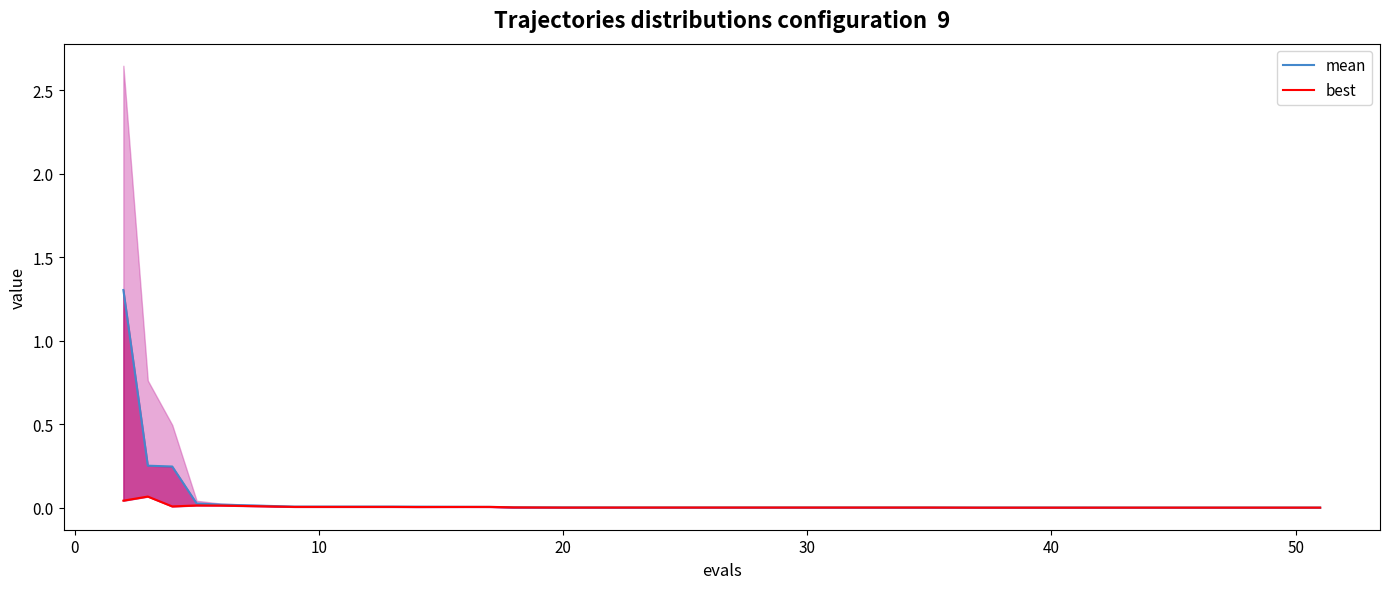

What is the difference between the maximum and minimum values in the mean series?

1.3